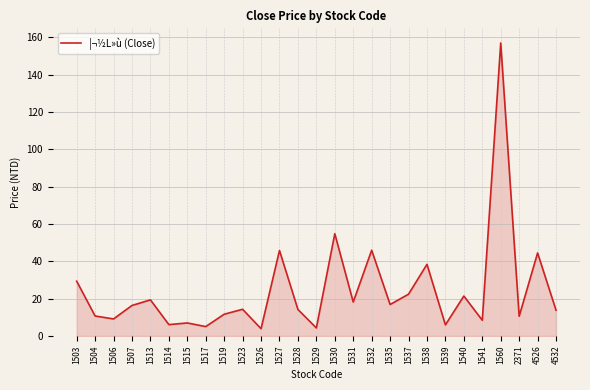

At which category does the chart reach its peak across all series?

1560